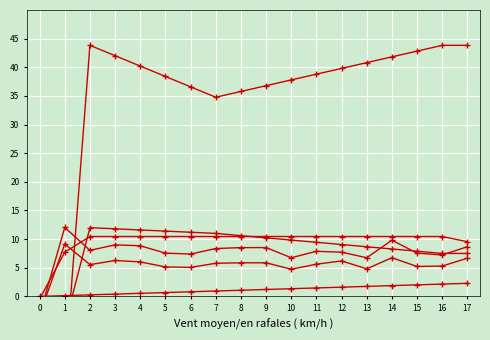

How many values in the col_6 series are below 10?

3